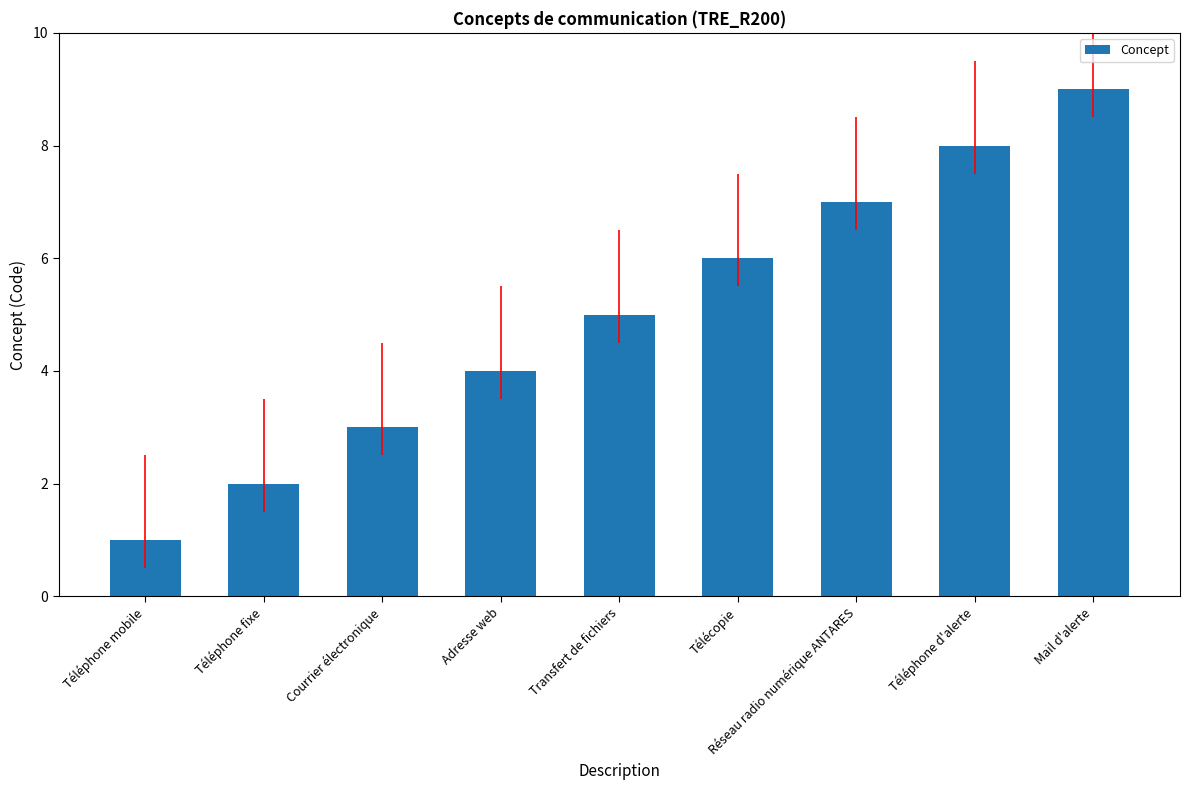

List the labels in order of value, smallest first.

Téléphone mobile, Téléphone fixe, Courrier électronique, Adresse web, Transfert de fichiers, Télécopie, Réseau radio numérique ANTARES, Téléphone d'alerte, Mail d'alerte